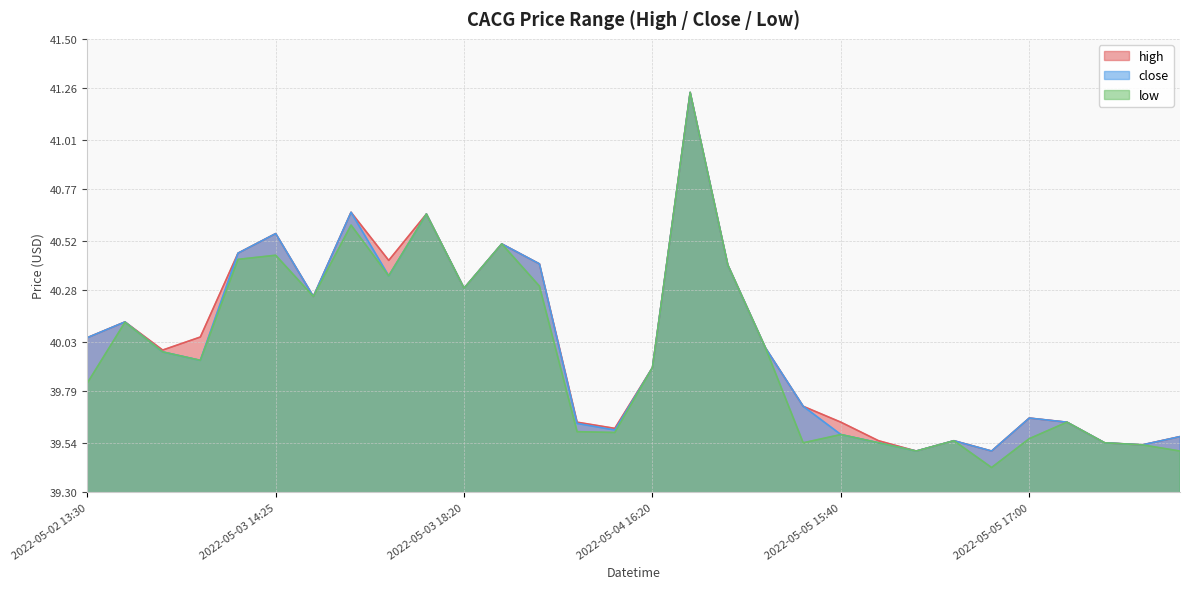

Where is low nearest to the value 40?

2022-05-05 14:10